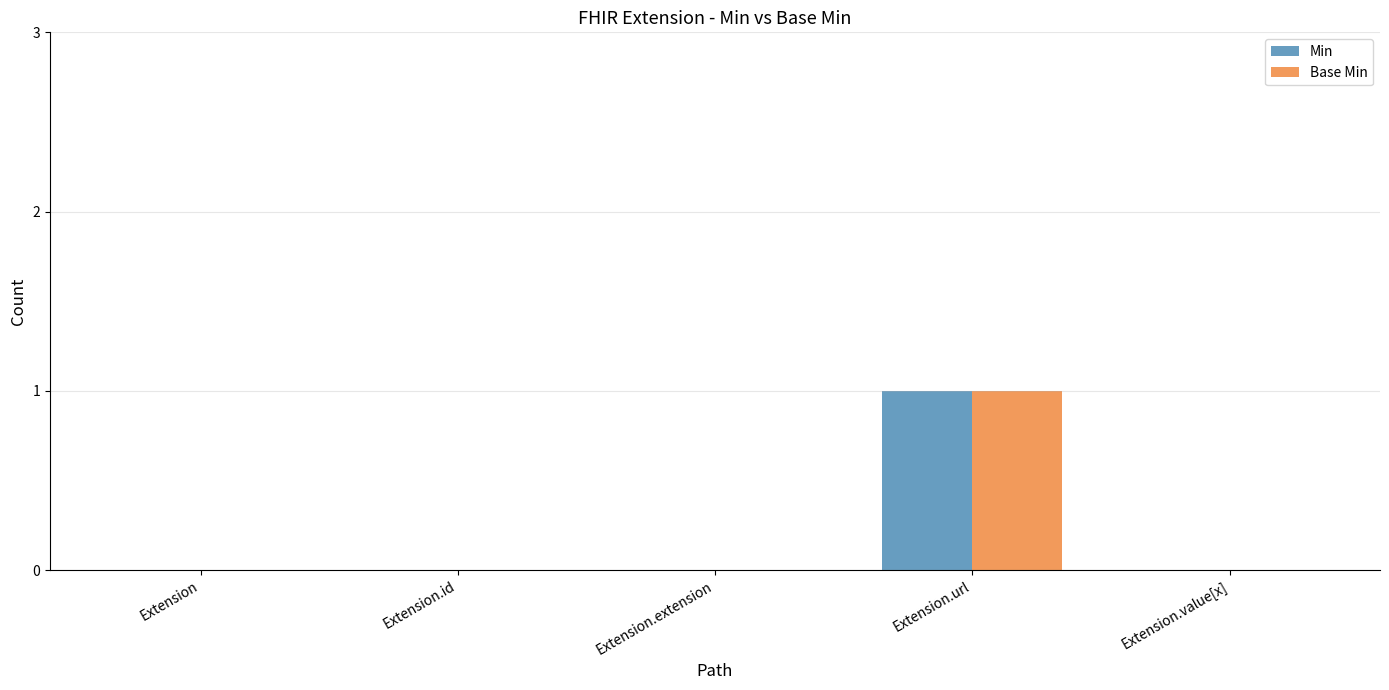

The value of Min at Extension.url is 1. True or false?

True